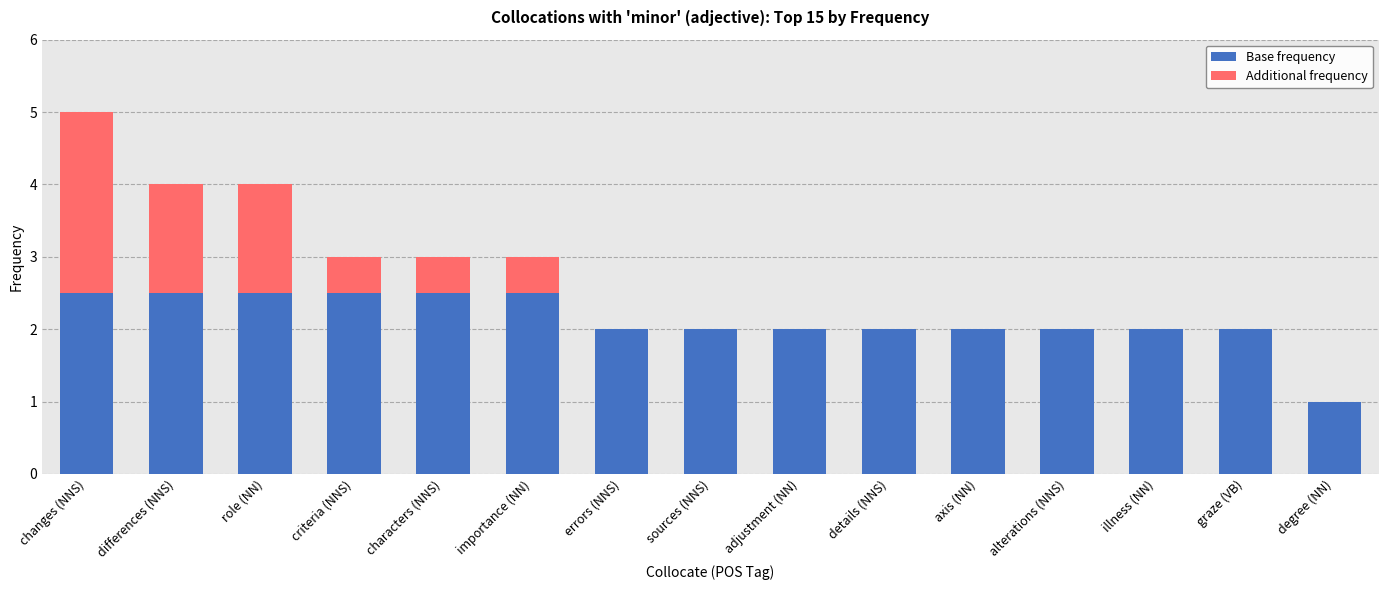

True or false: Base frequency has a value of 1.4 at adjustment (NN).

False